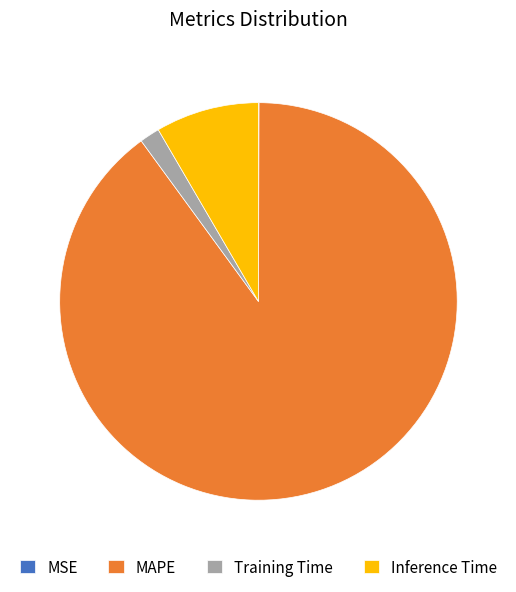

Combined, do Training Time and Inference Time account for over 50%?

No